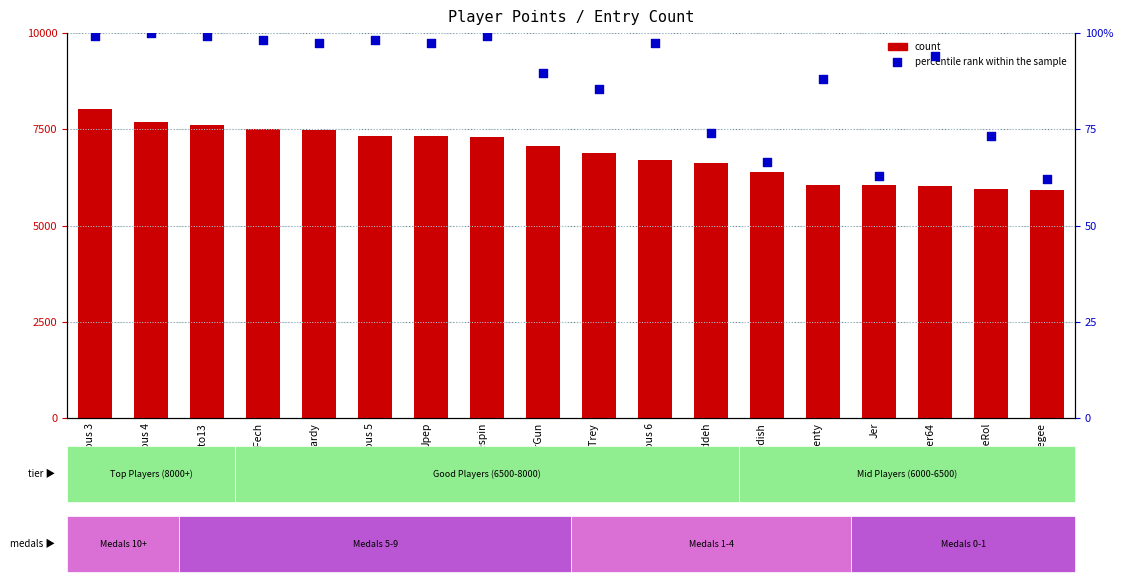

What is the total value across all series at AverageTrey?

6966.3